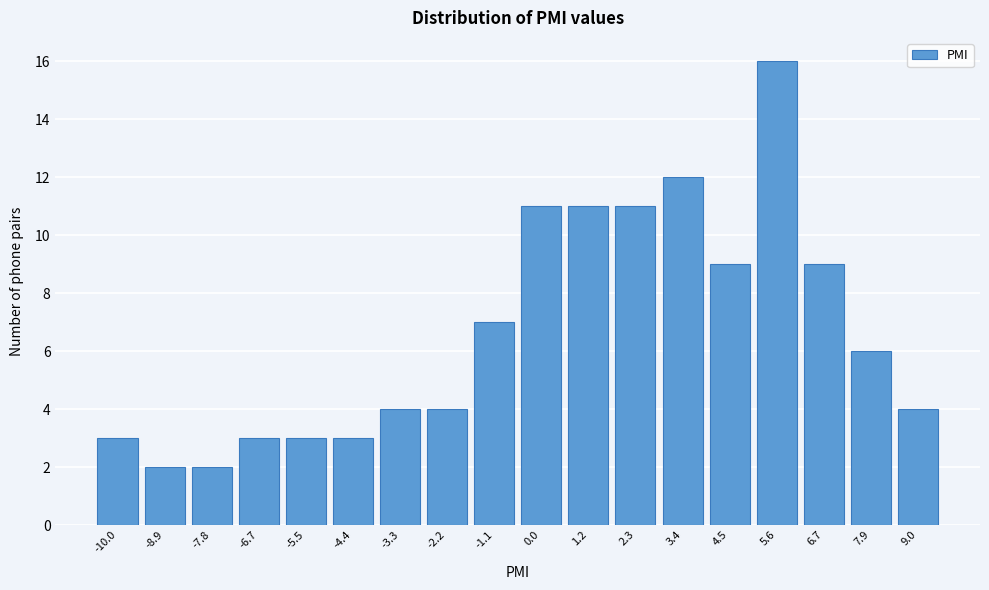

Reading left to right, extract all data points from this chart.

3	2	2	3	3	3	4	4	7	11	11	11	12	9	16	9	6	4